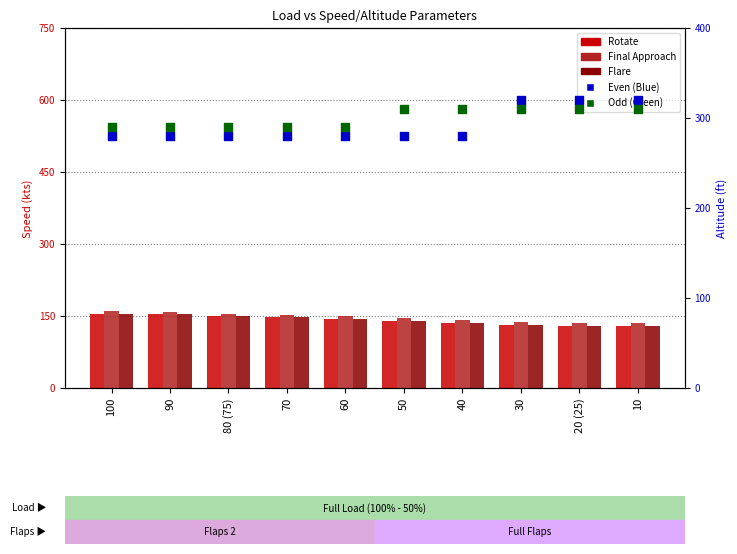

Which series contains the lowest Y value?

Rotate